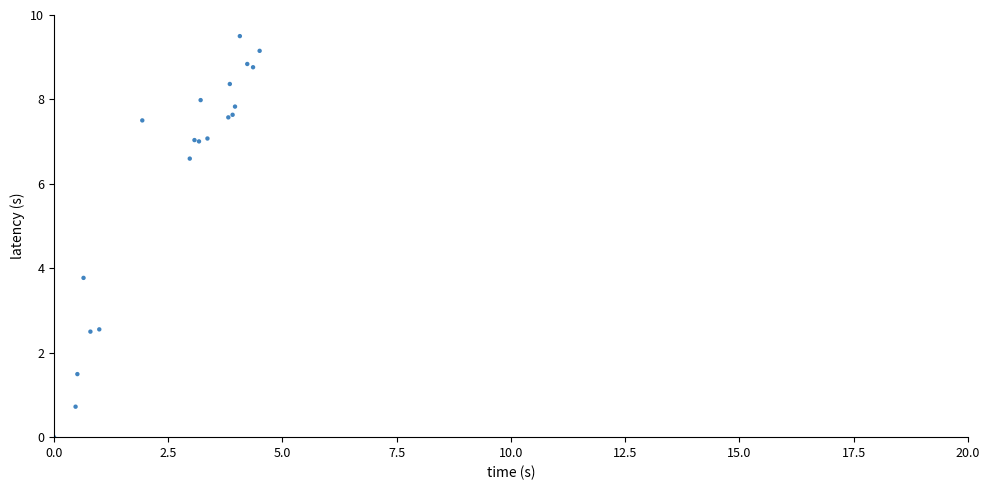

What Y value in the scatter plot is closest to 4?

3.8